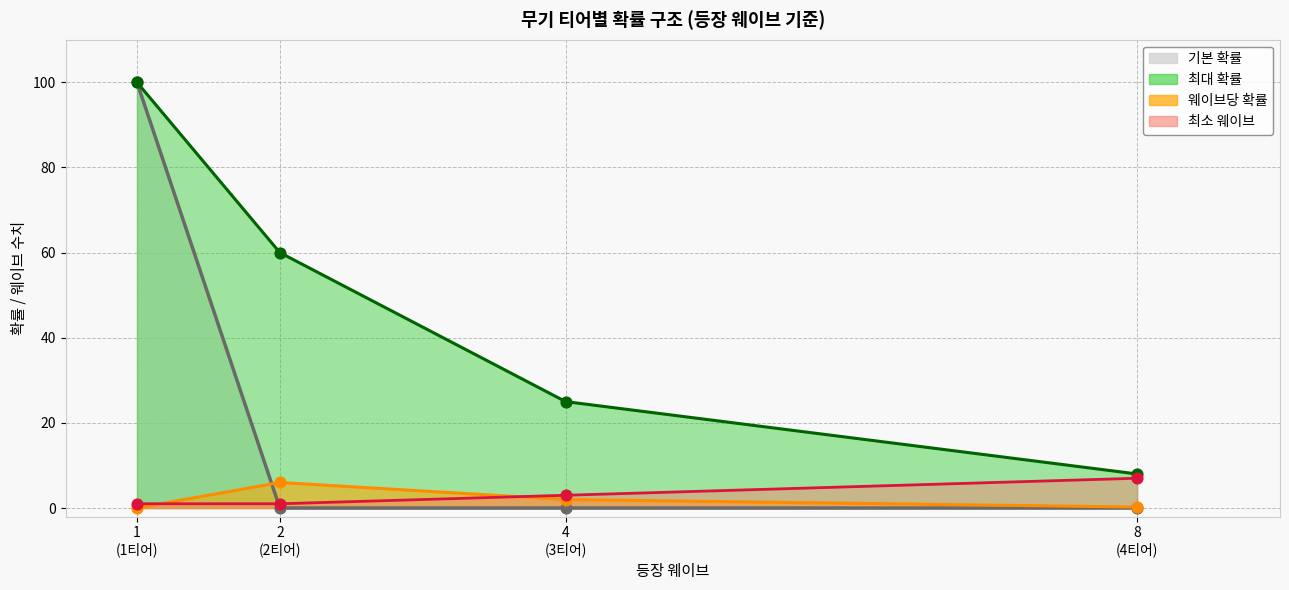

At how many categories does at least one series exceed 26?

2